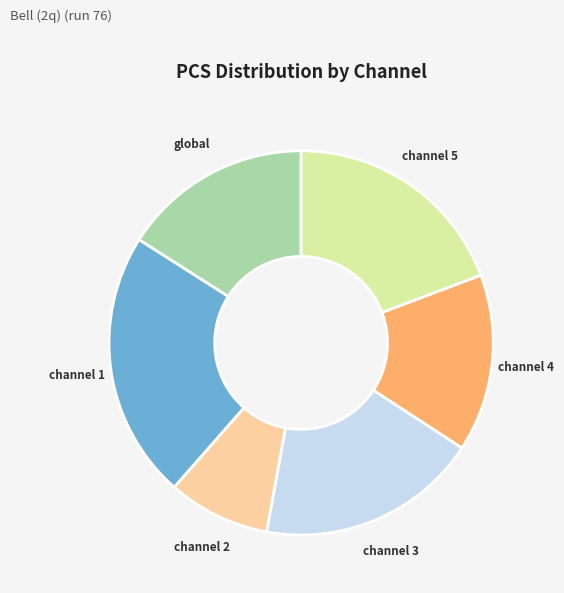

Is there a majority slice in this chart?

No